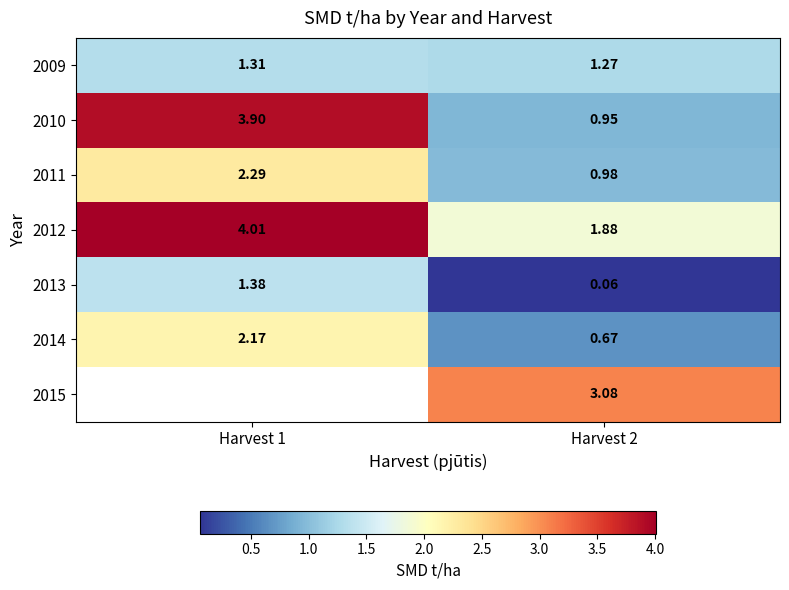

What is the minimum value shown in the chart?

0.1